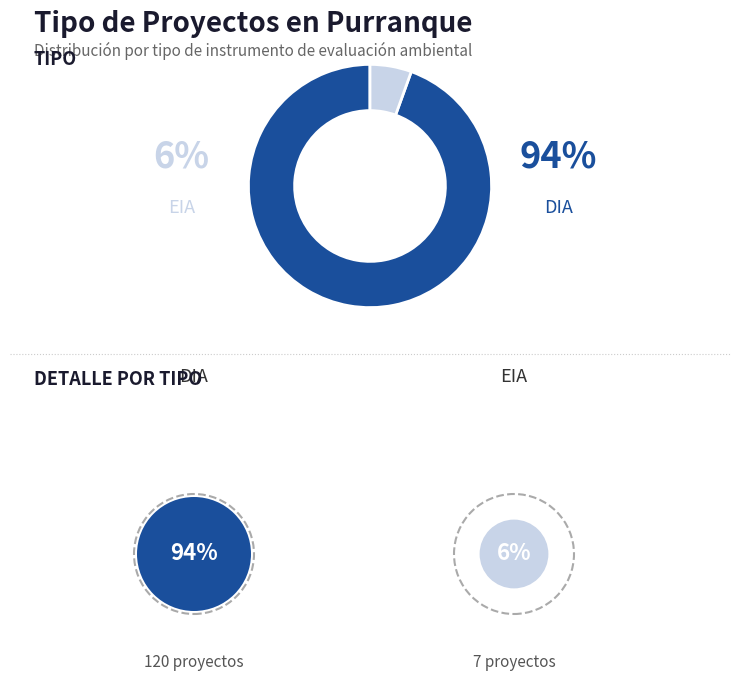

Is DIA the majority of the pie?

Yes